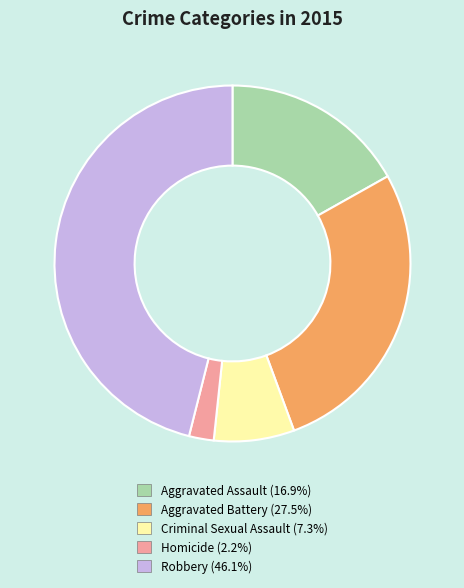

Is the sum of Aggravated Assault and Aggravated Battery greater than half?

No